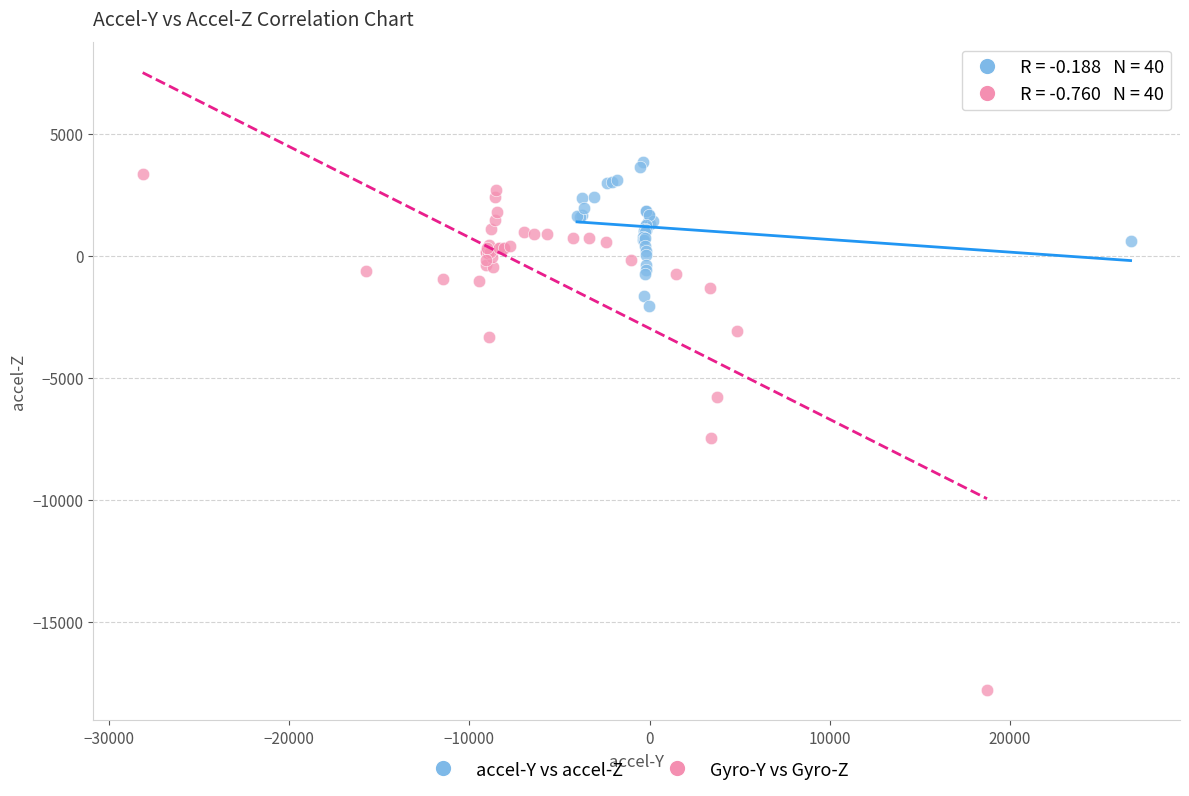

What are all the series names shown in the legend?

accel-Y vs accel-Z, Gyro-Y vs Gyro-Z